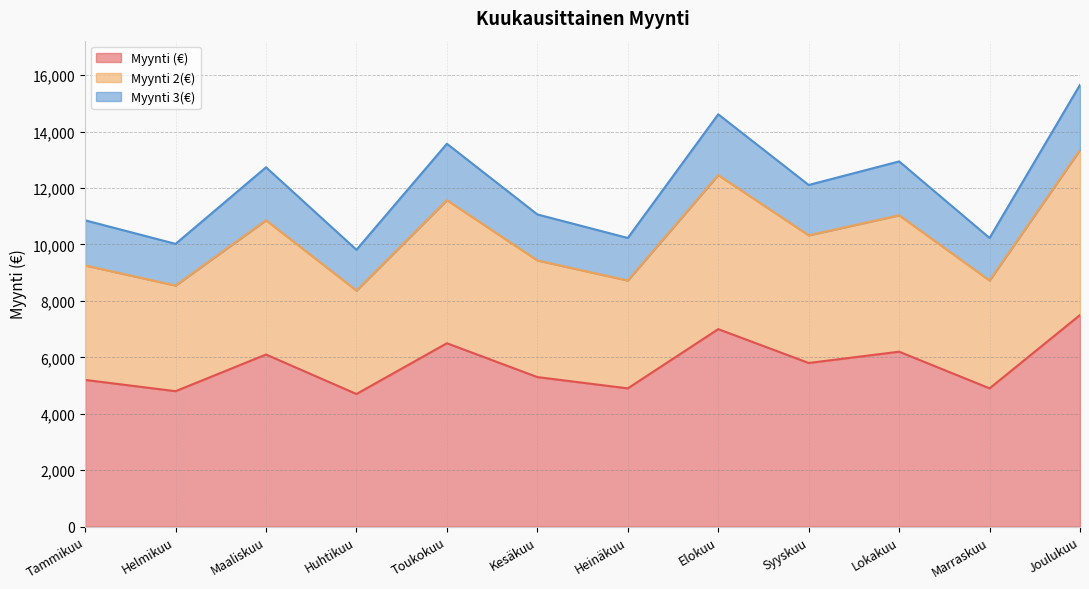

At how many categories does at least one series exceed 10925?

7